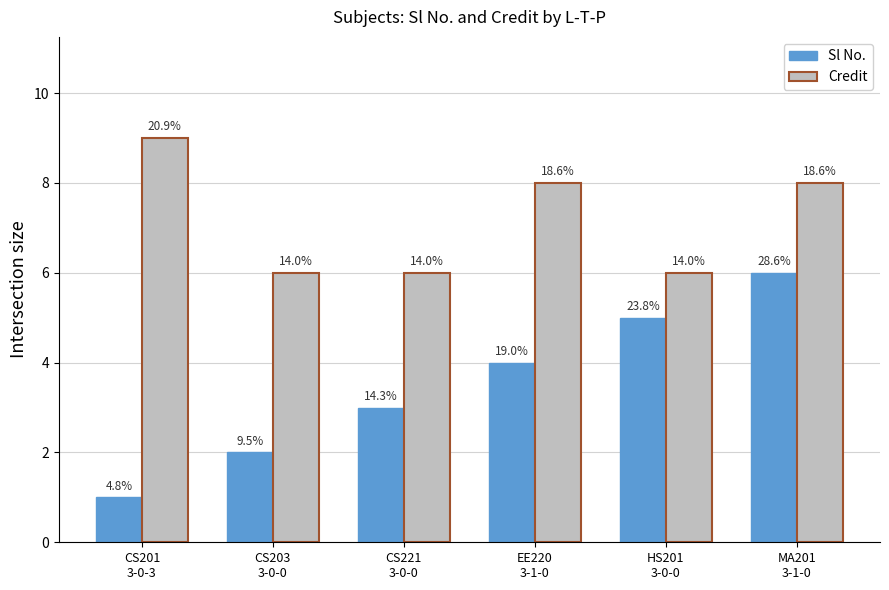

Which has a higher value, CS201
3-0-3 or EE220
3-1-0?

EE220
3-1-0